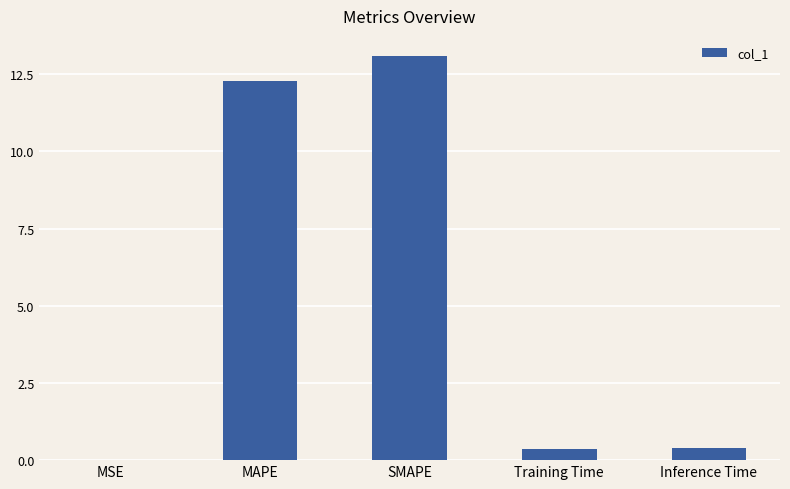

True or false: the data shows 0.4 at Inference Time.

True